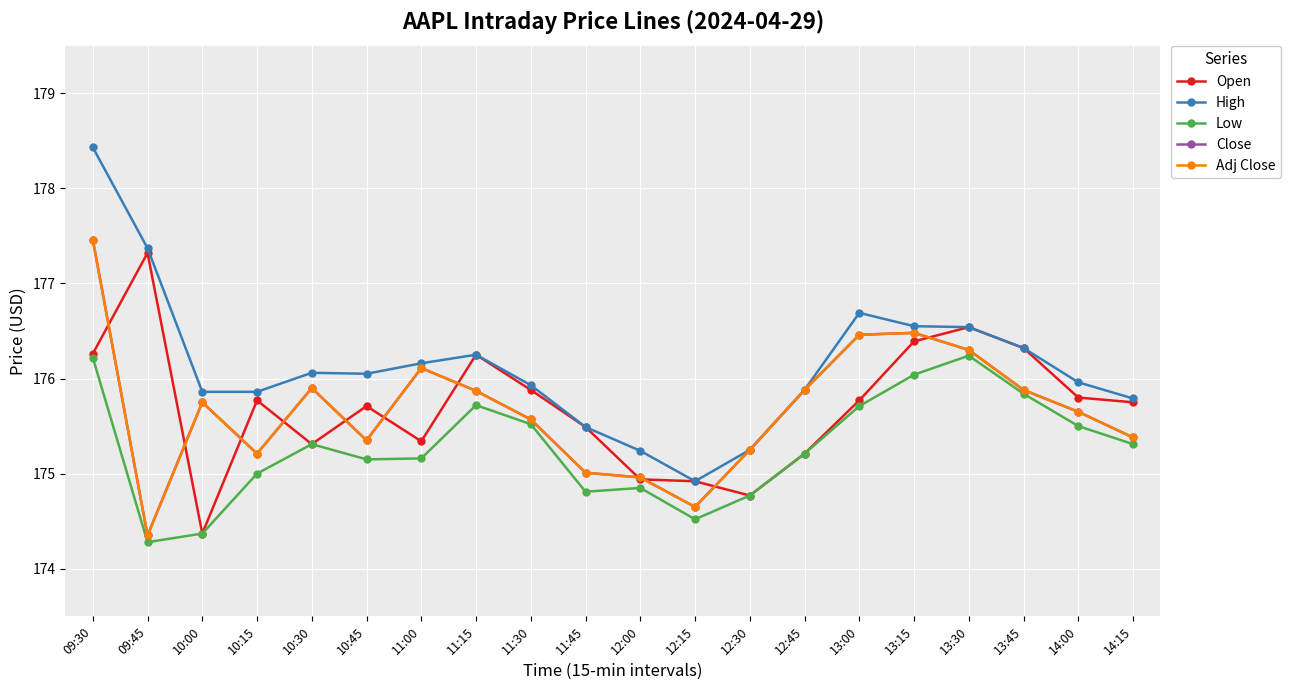

List the series in order of their peak value, highest first.

High, Close, Adj Close, Open, Low